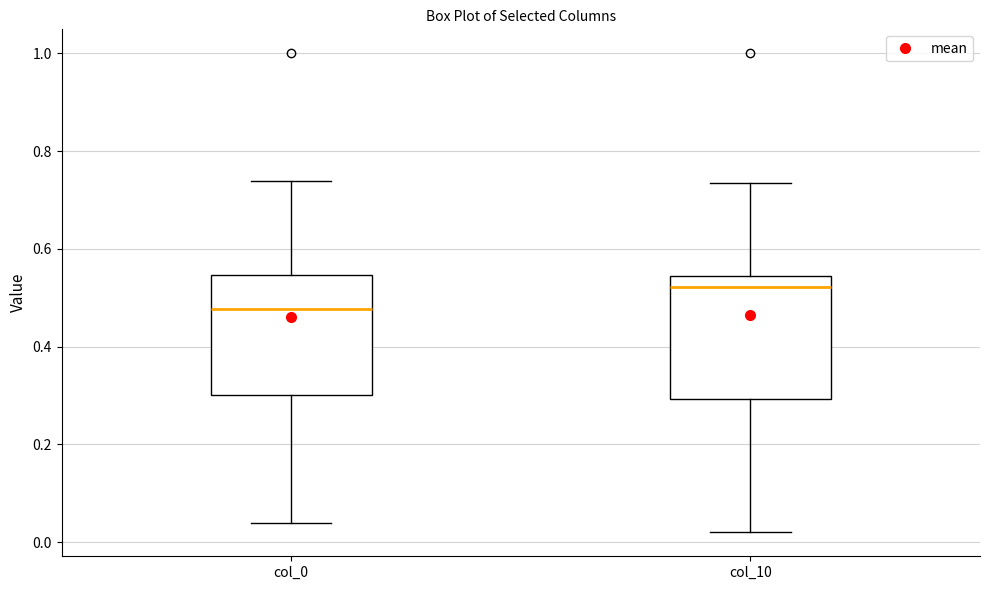

Reading left to right, transcribe this box plot: for each box, give where its median line is, the range the box spans, and where its two whiskers end, as read against the y-axis. The values are not printed on the chart, so give them approximately, as read against the axis.

col_0: median 0.48, box 0.30 to 0.54, whiskers 0.04 to 0.74
col_10: median 0.52, box 0.30 to 0.54, whiskers 0.02 to 0.74